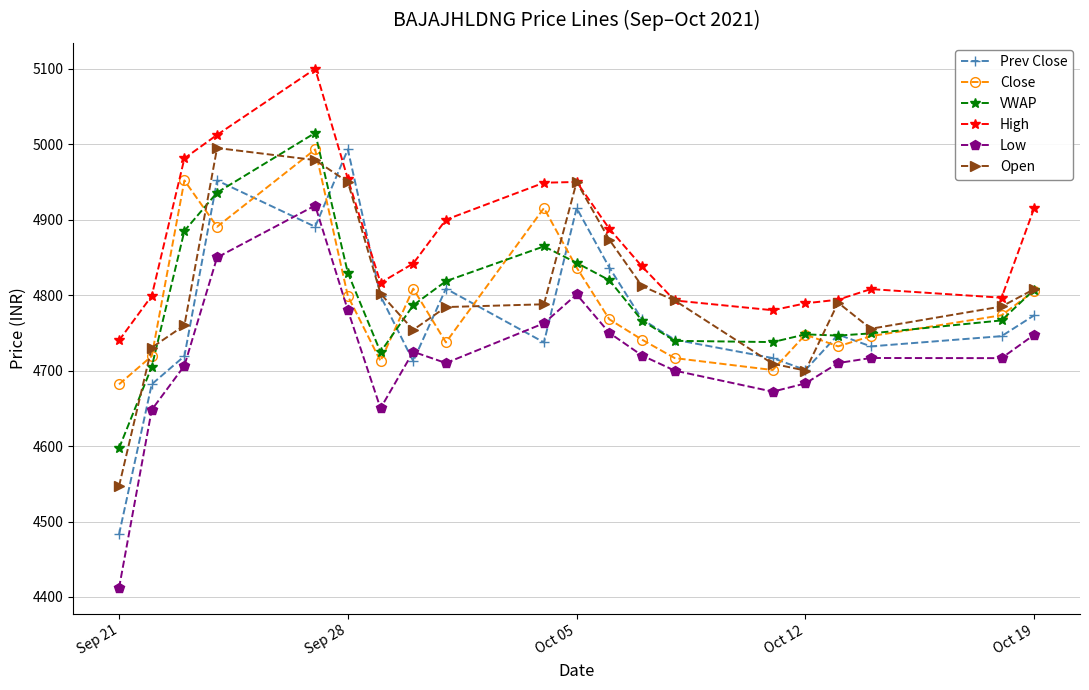

What is the value of the Close point at the 13th from the left?

4741.0